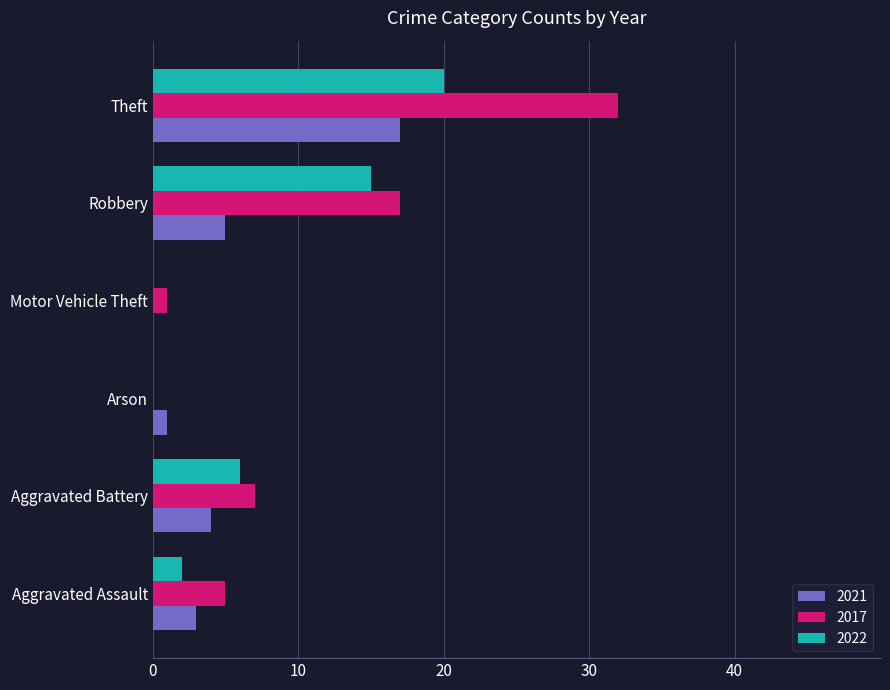

The 2022 series shows 15 at Robbery. True or false?

True